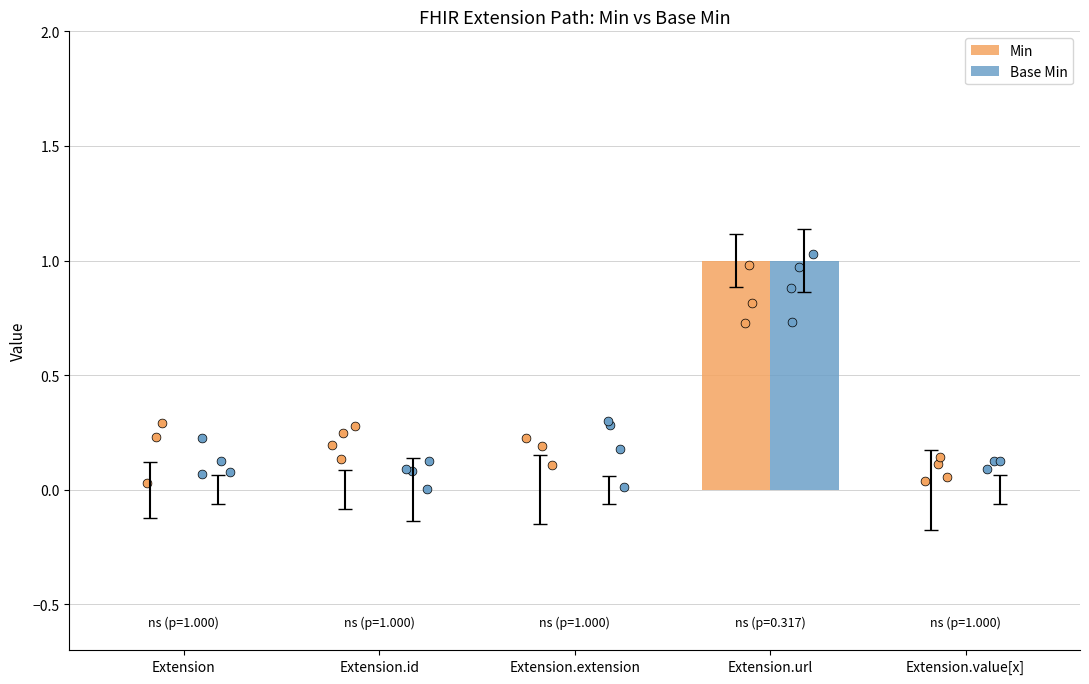

Which series has the largest total across all categories?

Min